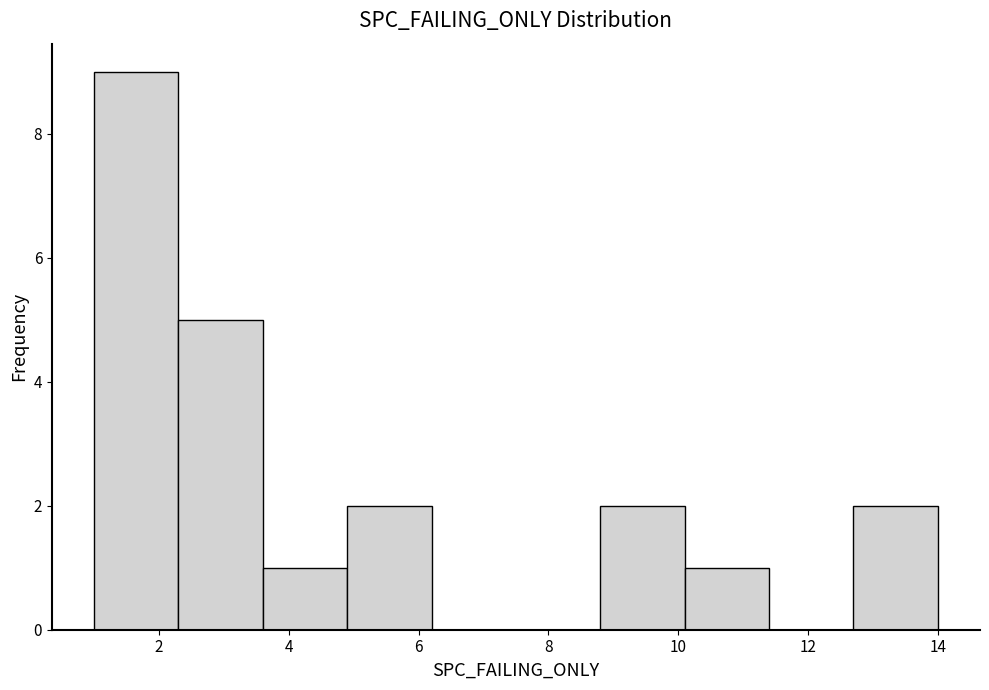

Which range on the x-axis has the tallest bar?

1.0 to 2.3